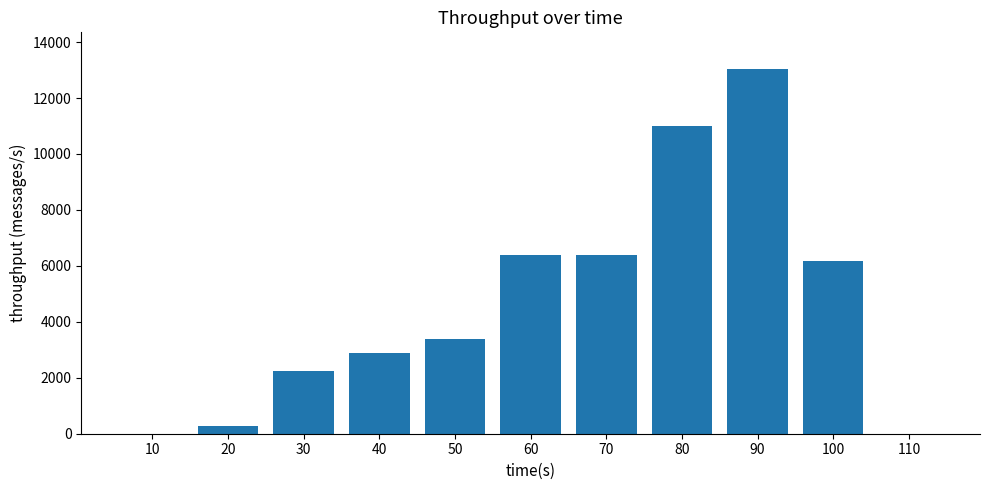

What is the maximum value shown in the chart?

13043